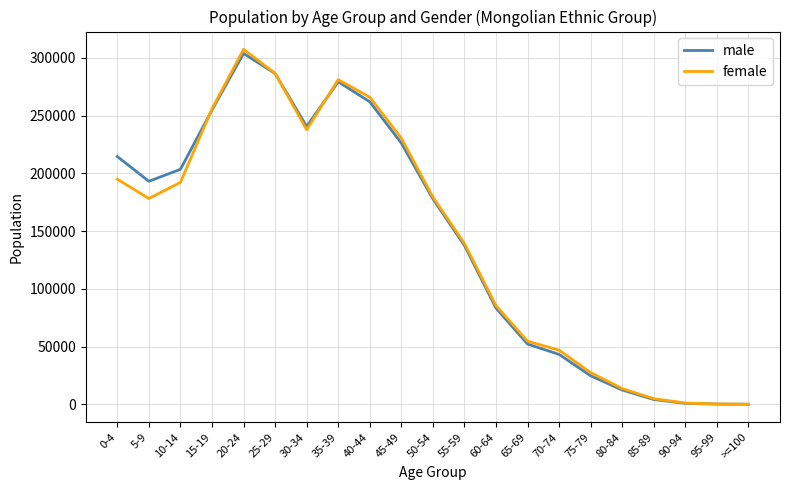

At which category is the sum across all series the highest?

20-24